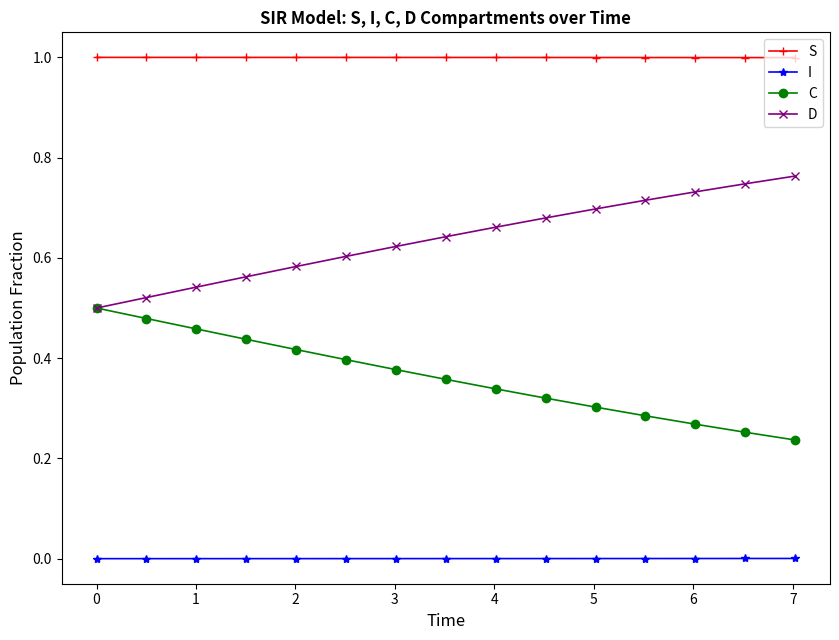

Rank the series by their maximum value, from lowest to highest.

I, C, D, S